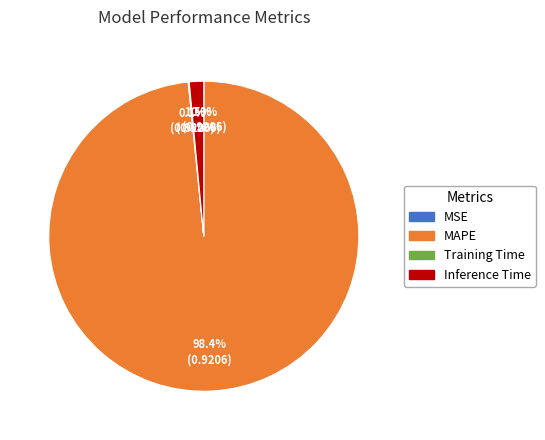

Is the sum of Inference Time and MAPE greater than half?

Yes